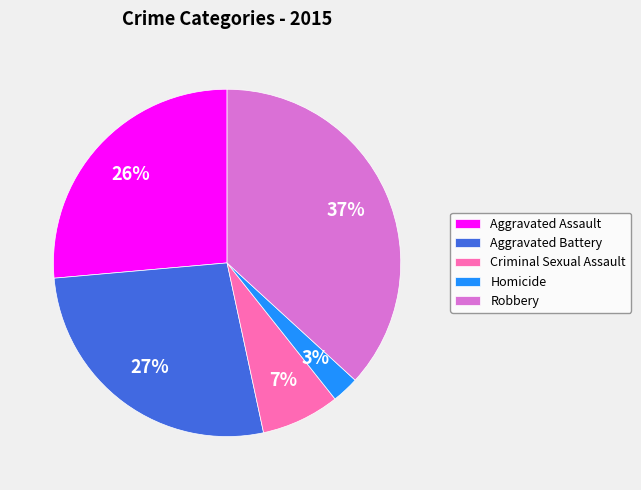

To the nearest percent, what is the average slice percentage?

20%